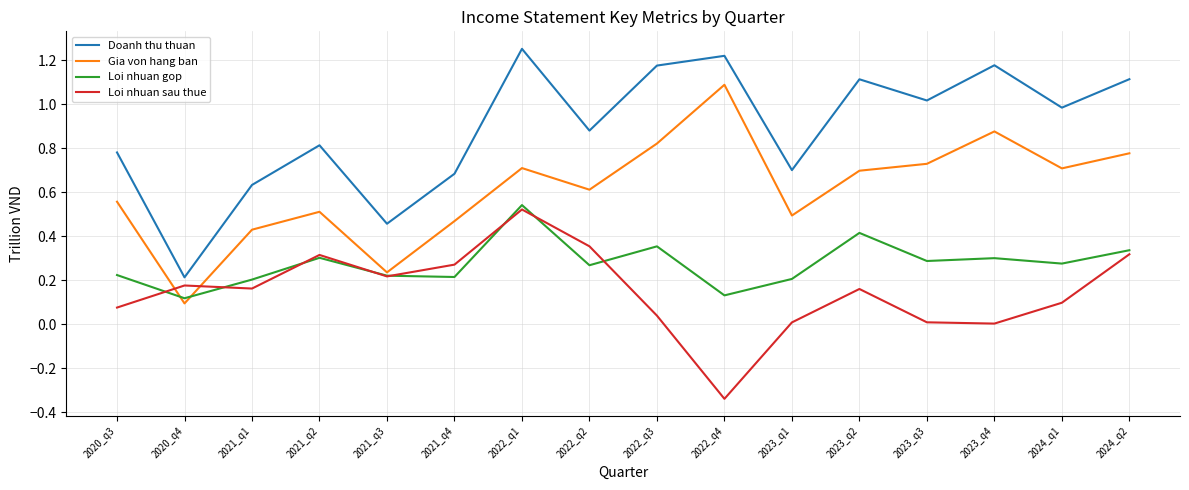

What is the sum of all Doanh thu thuan values?

14.2